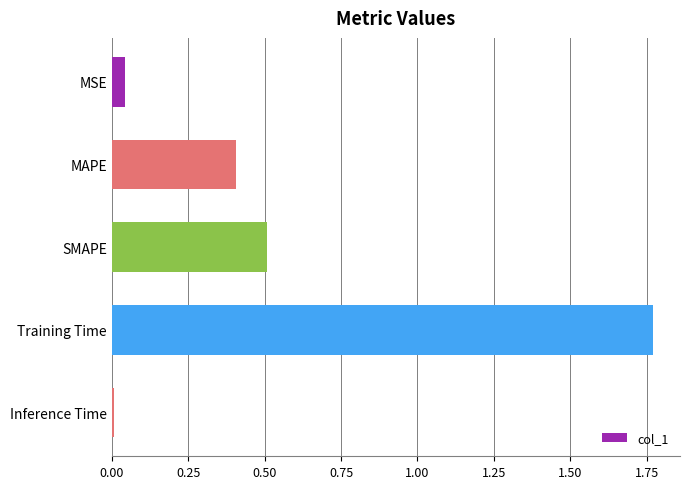

What is the label of the 3rd bar from the top?

SMAPE